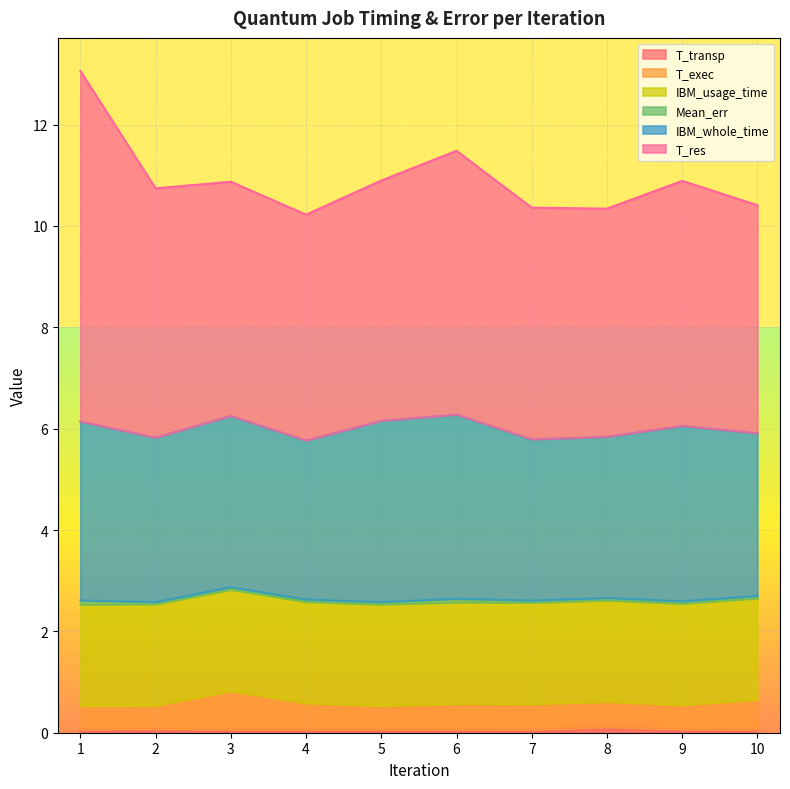

At which category is the sum across all series the highest?

1